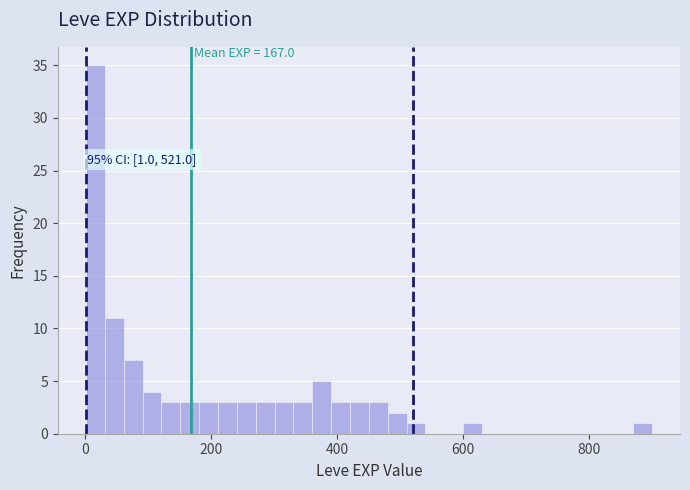

Read against the x-axis, roughly where is the centre of the tallest bar?

20